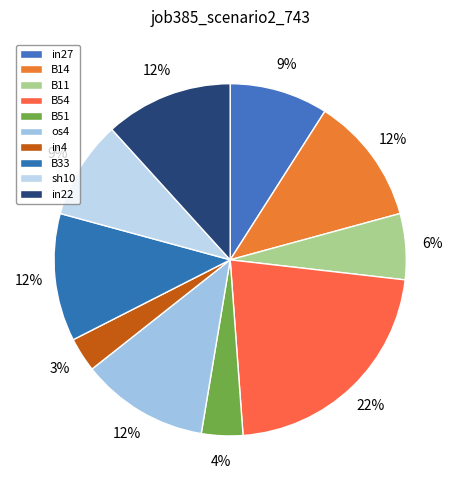

How many slices are in this pie chart?

10